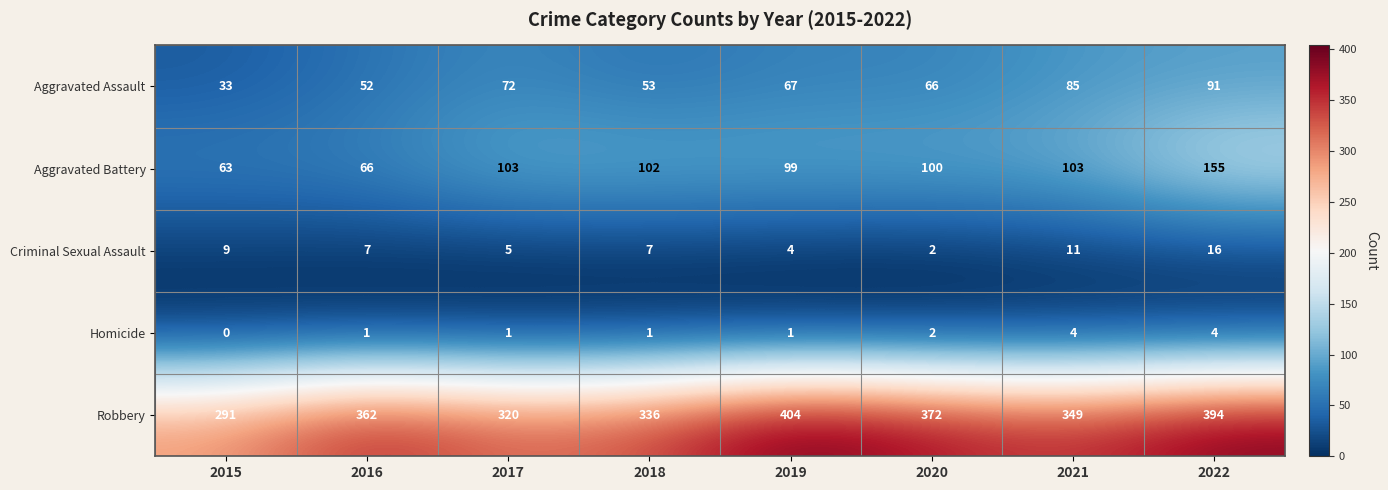

Which series has the largest range (max minus min)?

Robbery